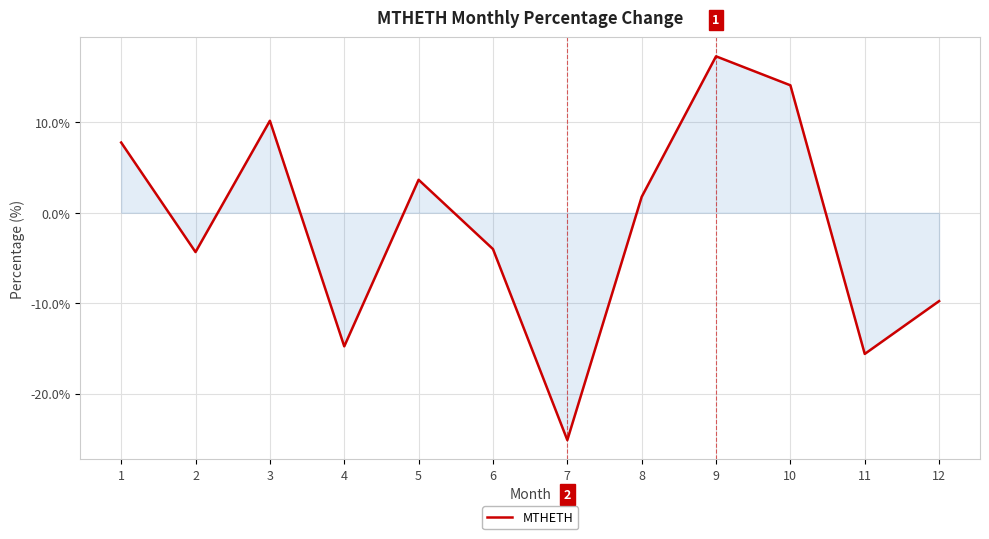

Reading left to right, list all the values displayed in this chart.

7.8	-4.3	10.2	-14.8	3.6	-4.0	-25.1	1.8	17.3	14.1	-15.6	-9.8